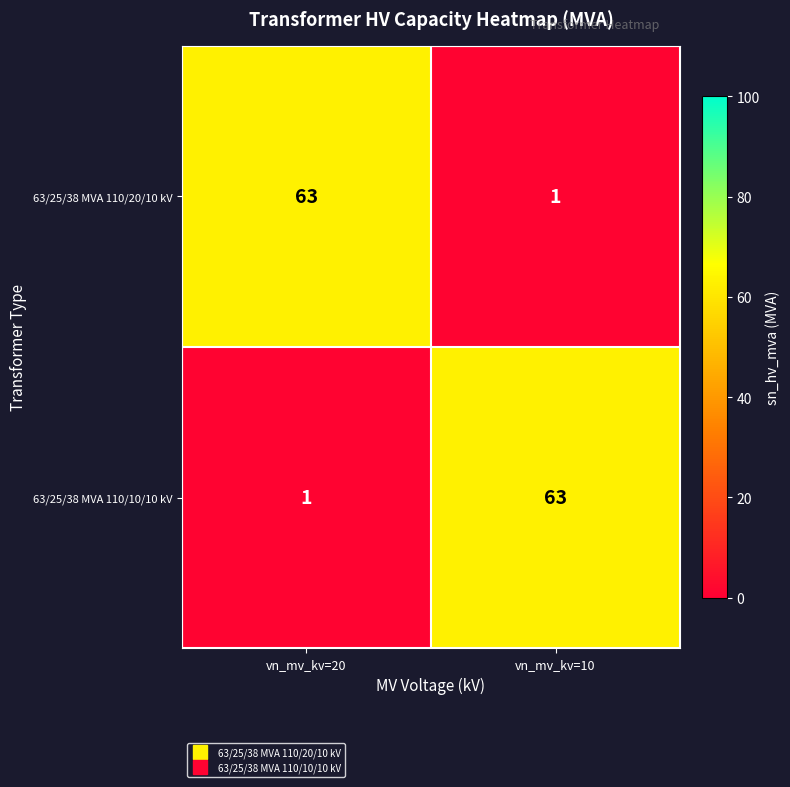

Is the value of 63/25/38 MVA 110/20/10 kV at vn_mv_kv=20 greater than the value of 63/25/38 MVA 110/10/10 kV at vn_mv_kv=20?

Yes